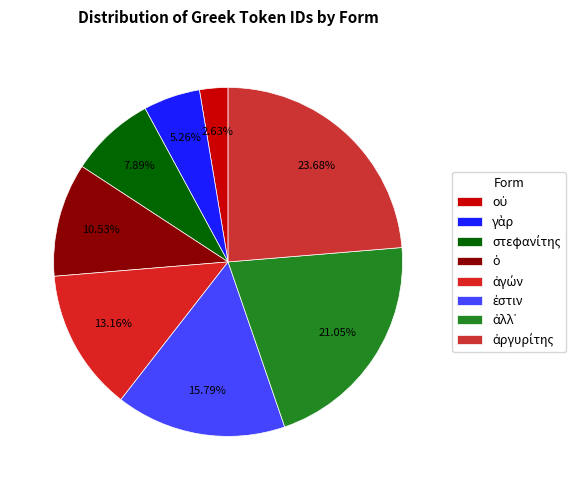

Is it true that ἀργυρίτης is 15% of the pie?

False